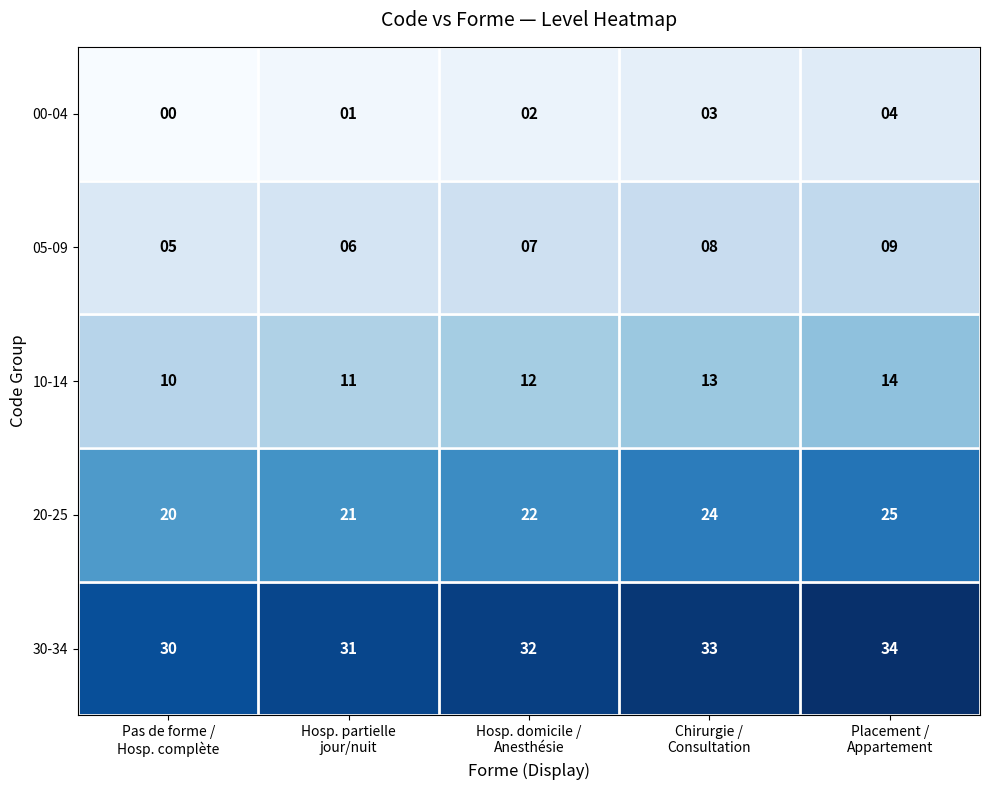

How many data points does each series have?

5